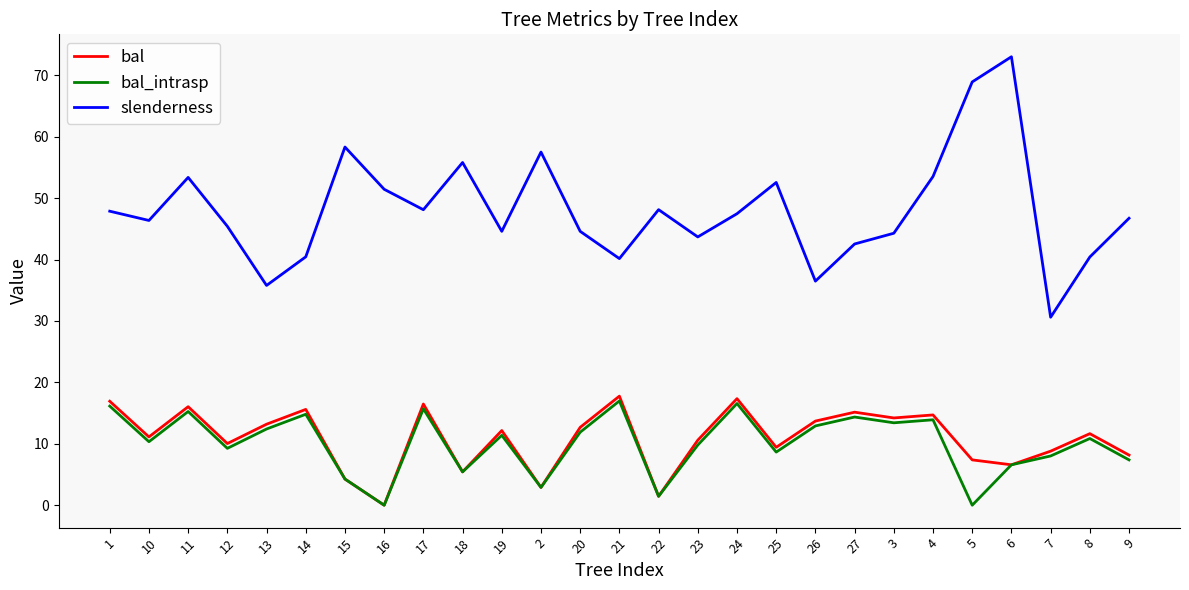

What is the spread (max minus min) of values at 17?

32.4